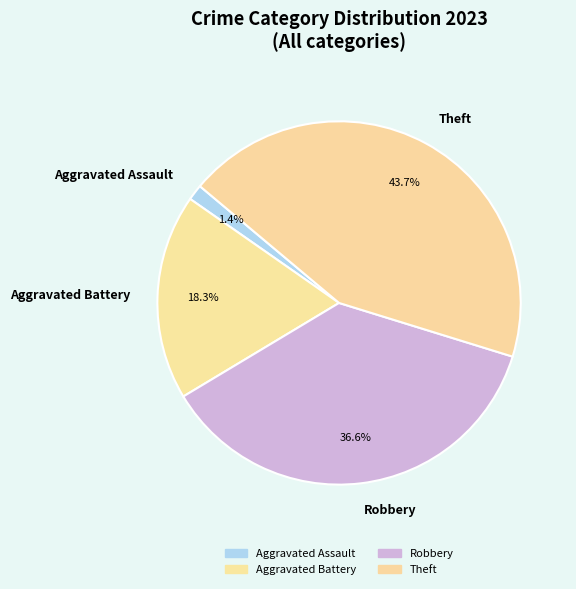

How many slices are in this pie chart?

4